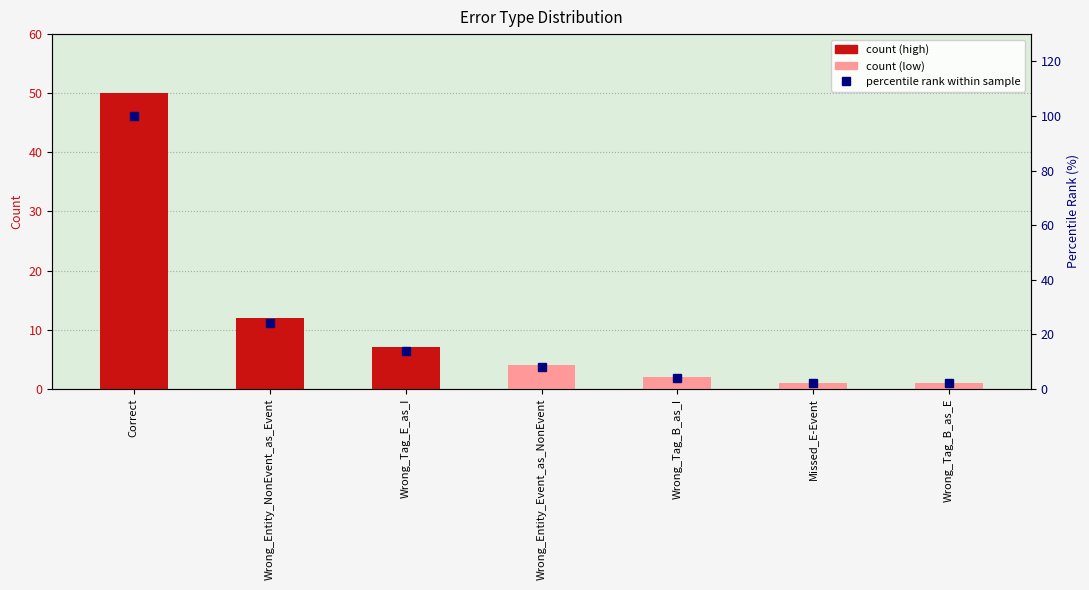

Read the percentile rank value at Wrong_Entity_Event_as_NonEvent.

8.0